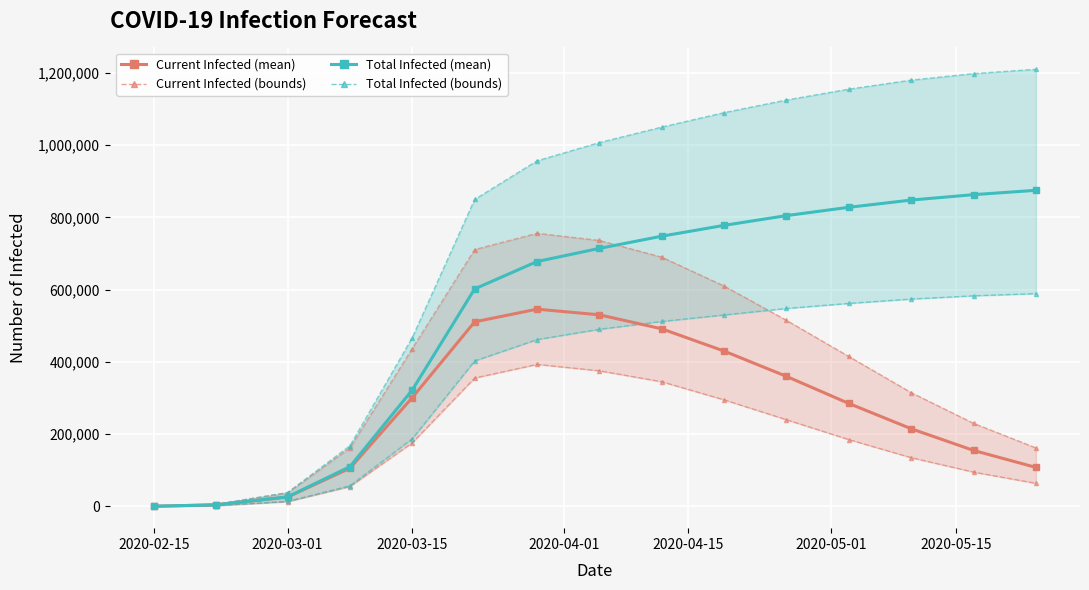

Which category has the lowest value in the Current Infected (mean) series?

2020-02-15